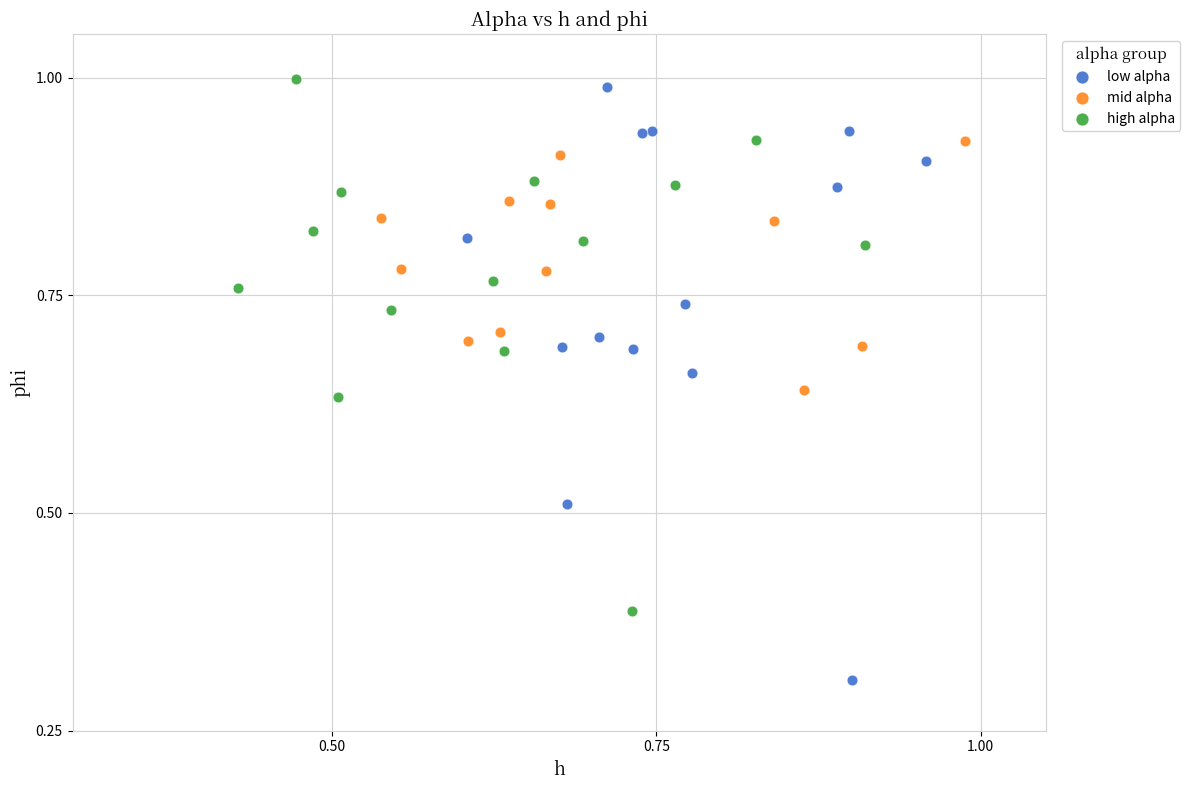

Which series has the widest spread of Y values?

low alpha